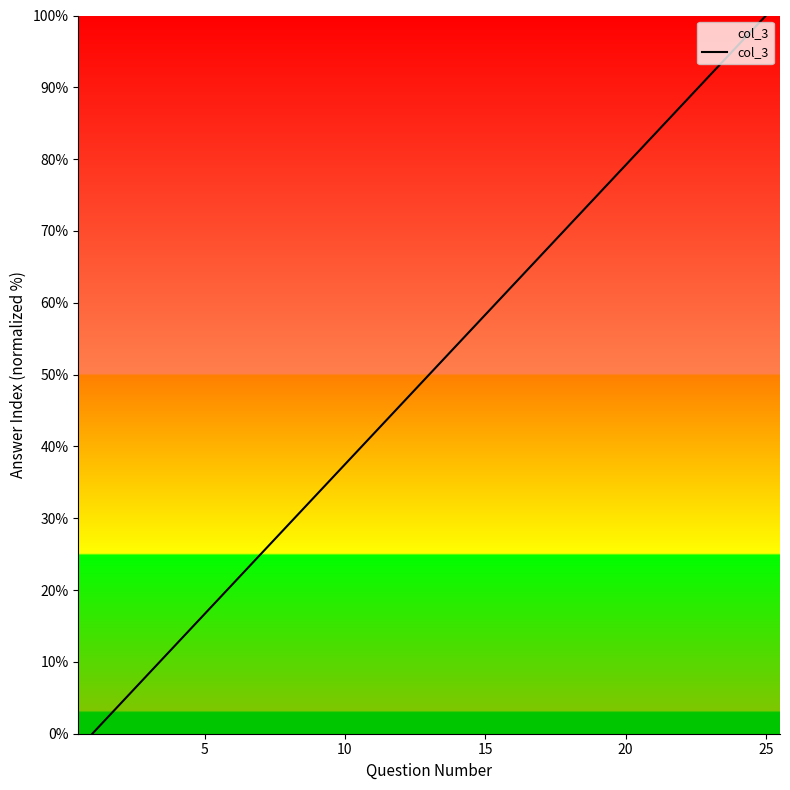

What is the maximum value shown in the chart?

100.0